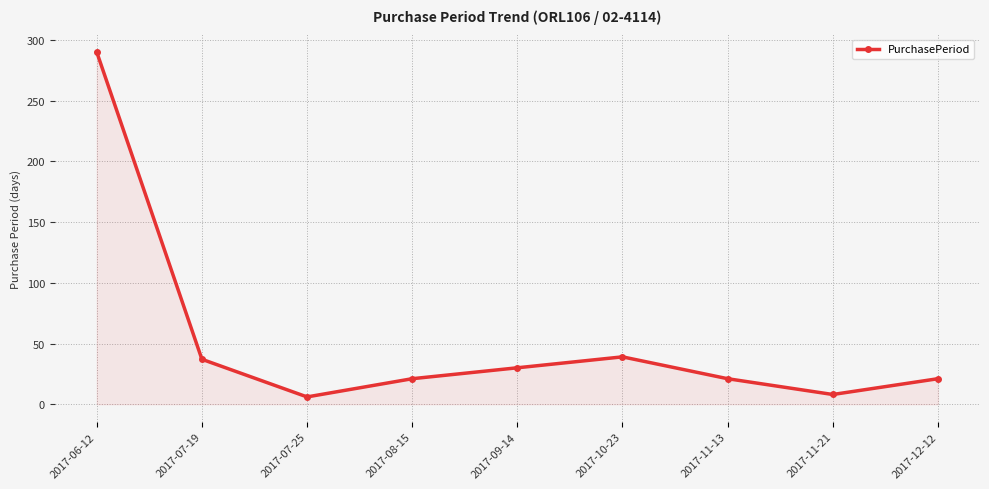

What is the change in value from 2017-09-14 to 2017-11-21?

-22